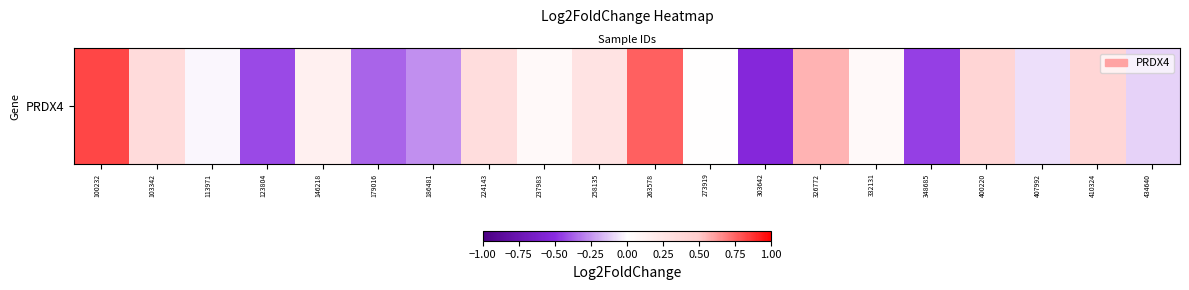

Is it true that the value at 100232 is 0.8?

True